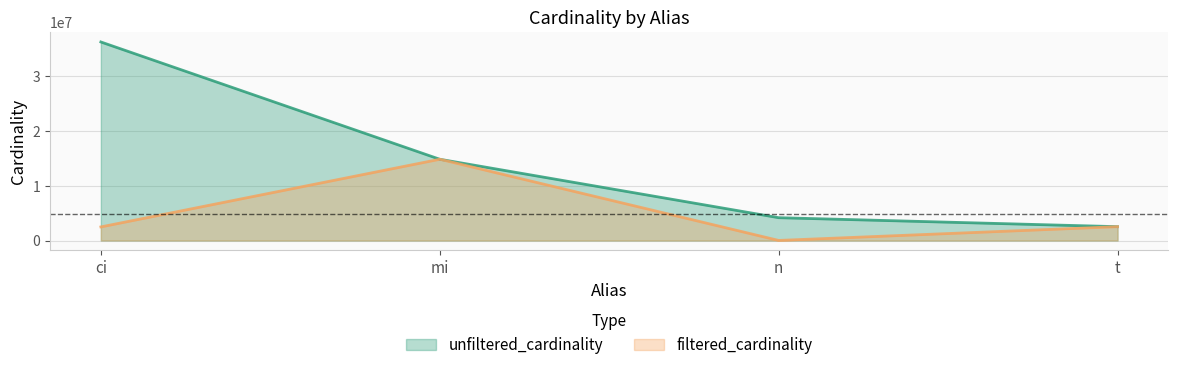

What is the label of the 2nd point from the left?

mi